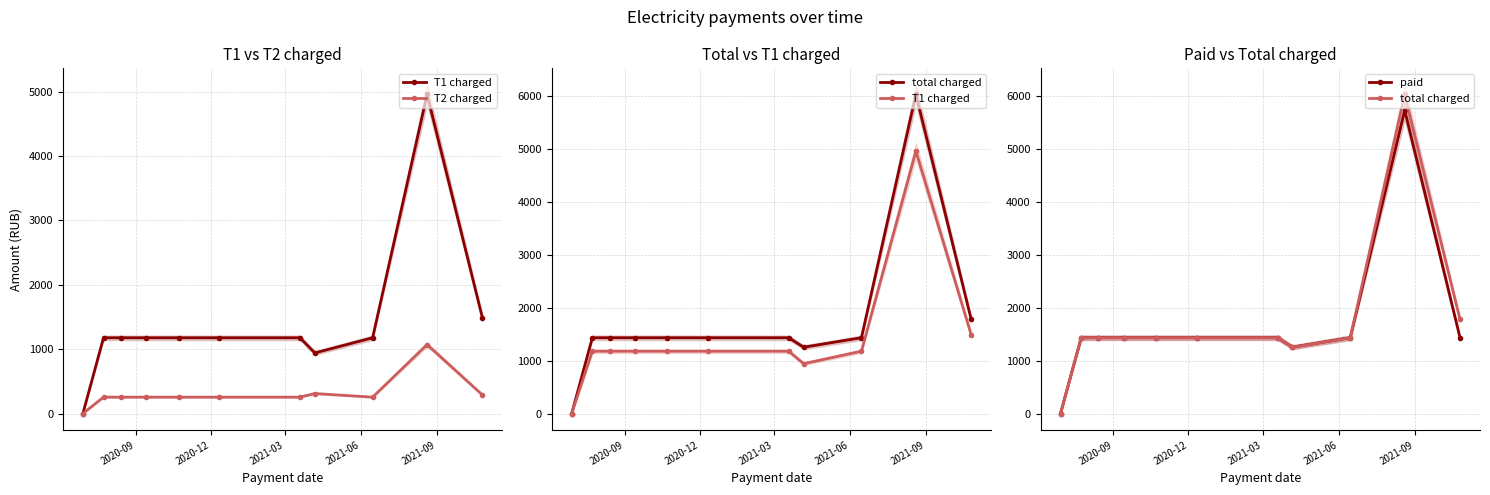

What is the maximum value for paid?

5730.0